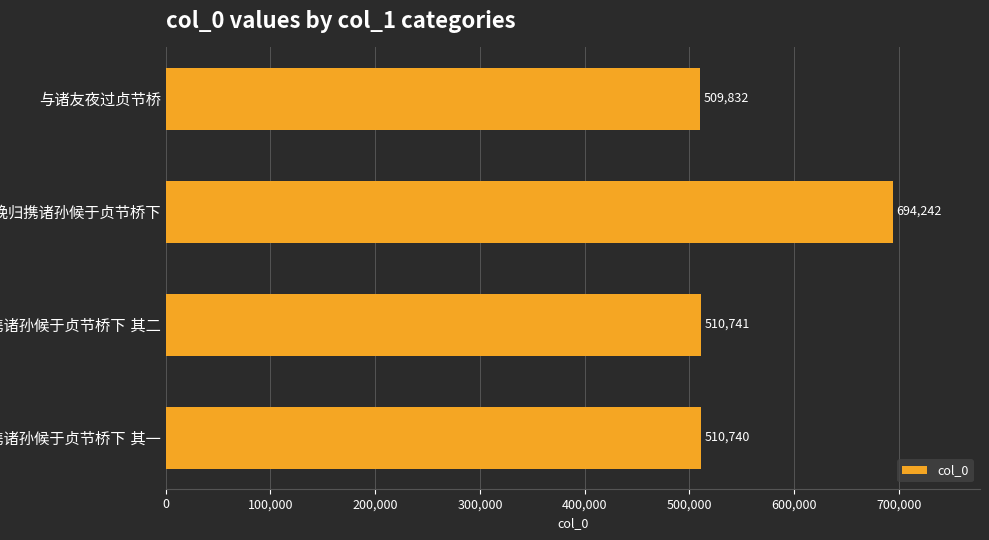

Does the chart contain any negative values?

No